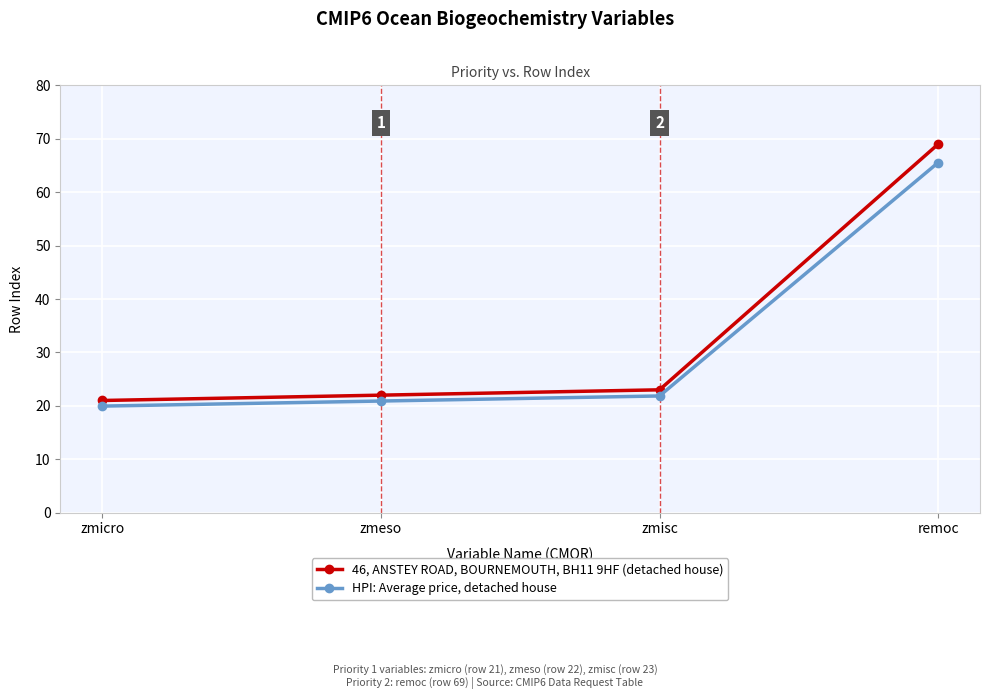

Which series has the largest range (max minus min)?

46, ANSTEY ROAD, BOURNEMOUTH, BH11 9HF (detached house)